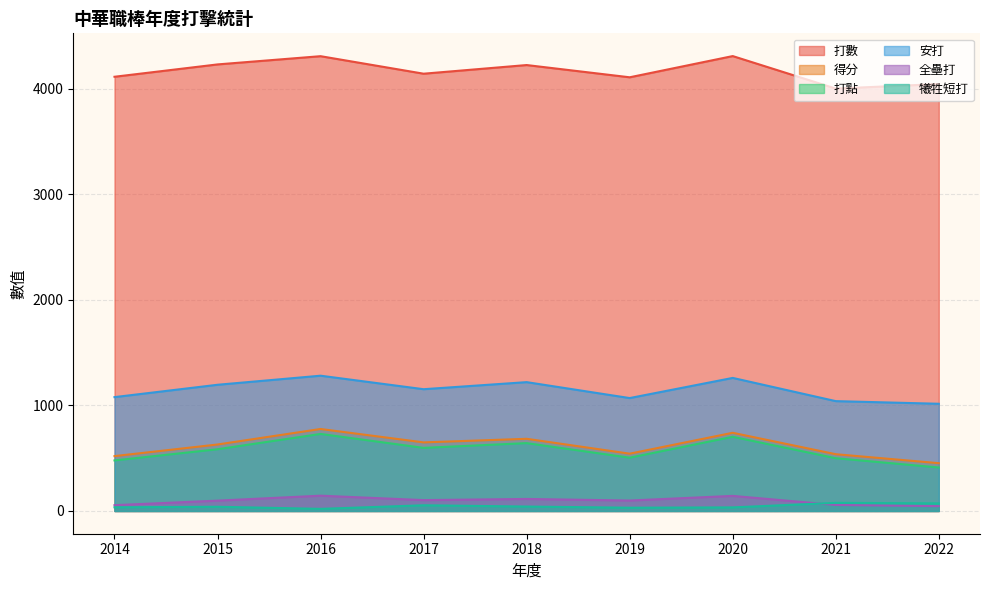

Which series has the largest total across all categories?

打數